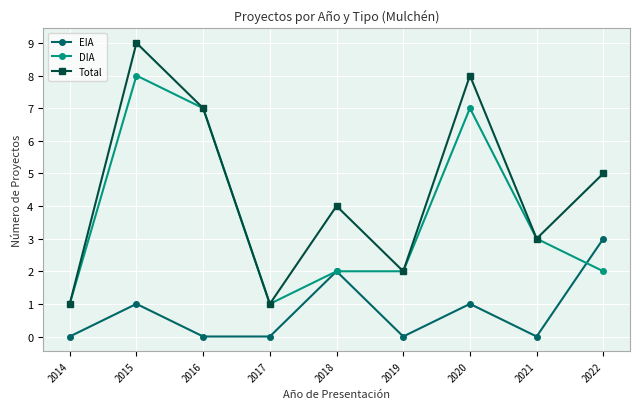

What is the maximum value shown in the chart?

9